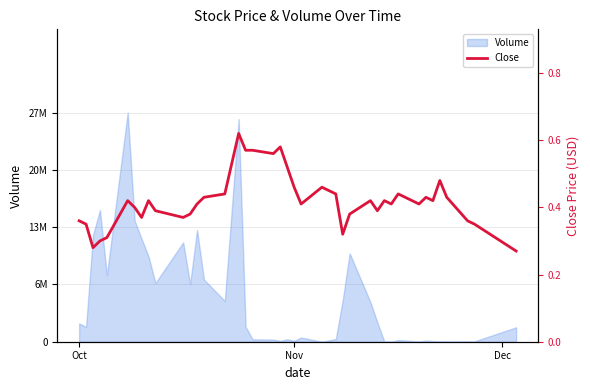

What is the difference between the second highest and second lowest values?

0.3